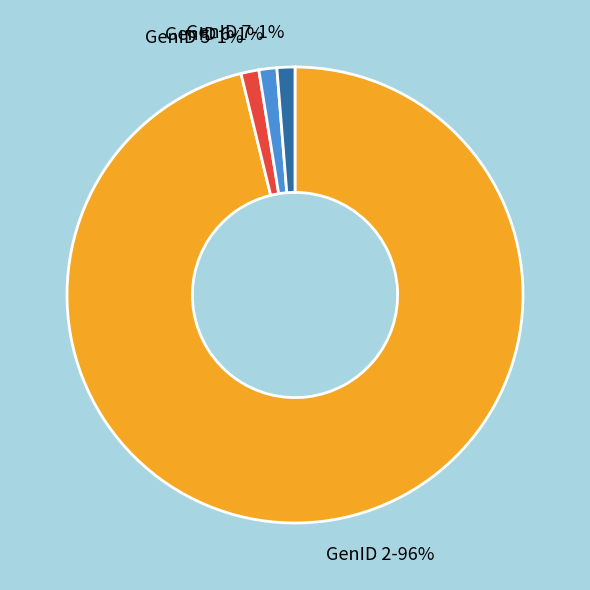

Is it true that GenID 6 is 7% of the pie?

False